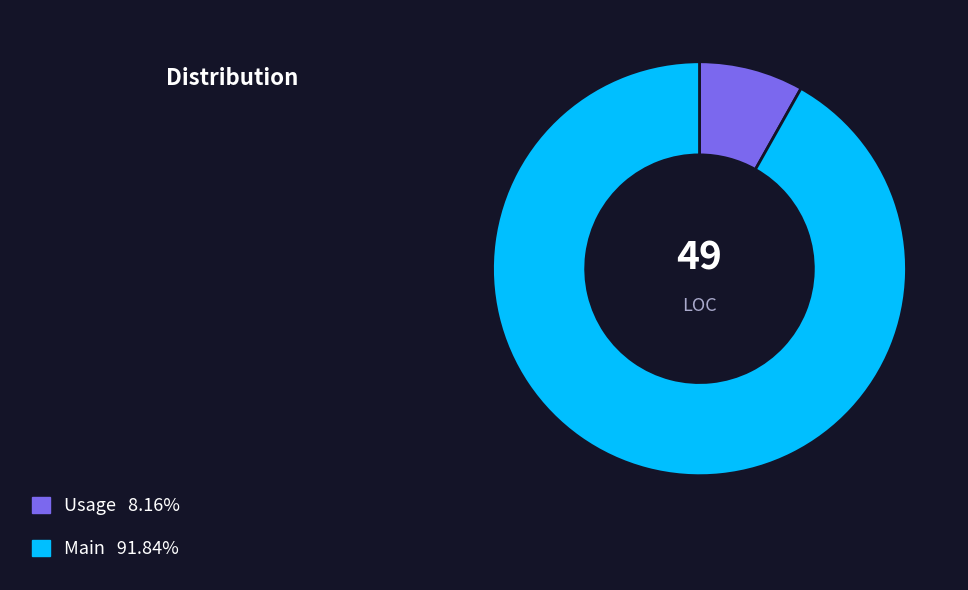

Does any single category account for the majority?

Yes